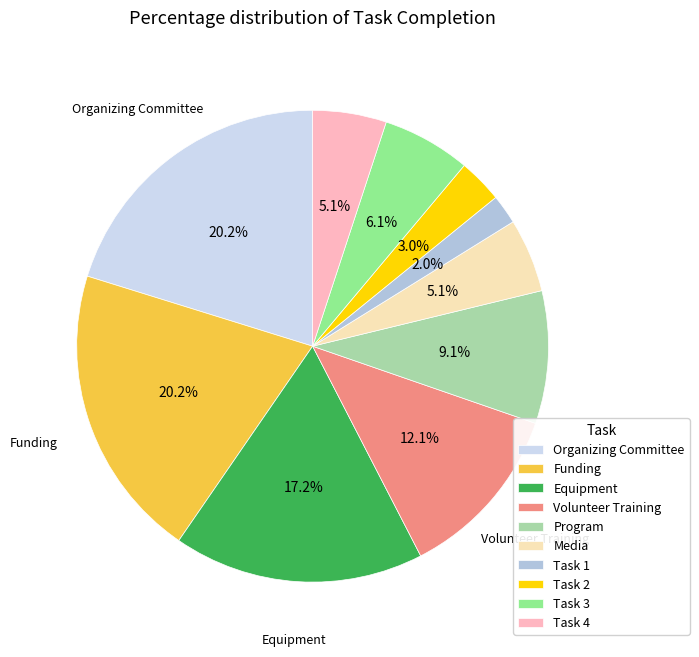

How many segments does this pie chart have?

10